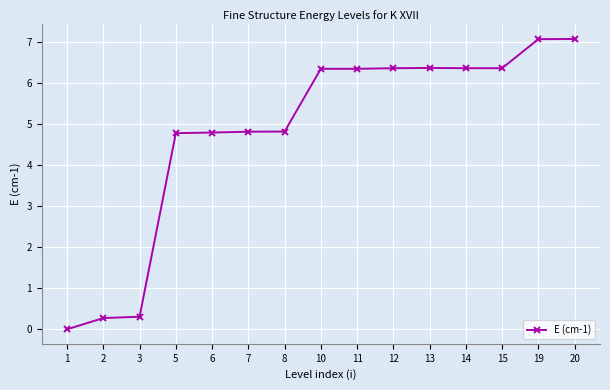

Does the chart have visible grid lines?

Yes